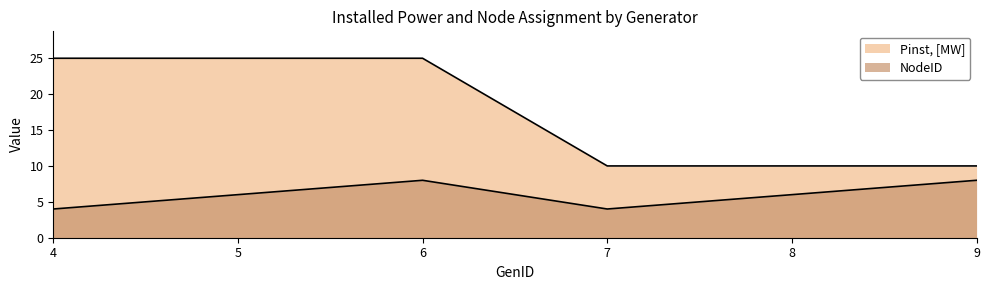

Reading left to right, transcribe all the data shown in this chart.

NodeID: 4	6	8	4	6	8
Pinst, [MW]: 25	25	25	10	10	10